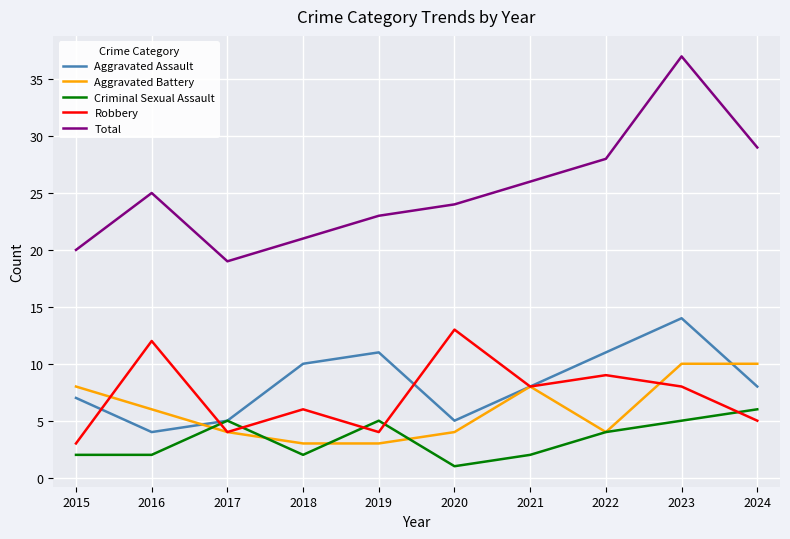

Which category has the highest value in the Aggravated Assault series?

2023